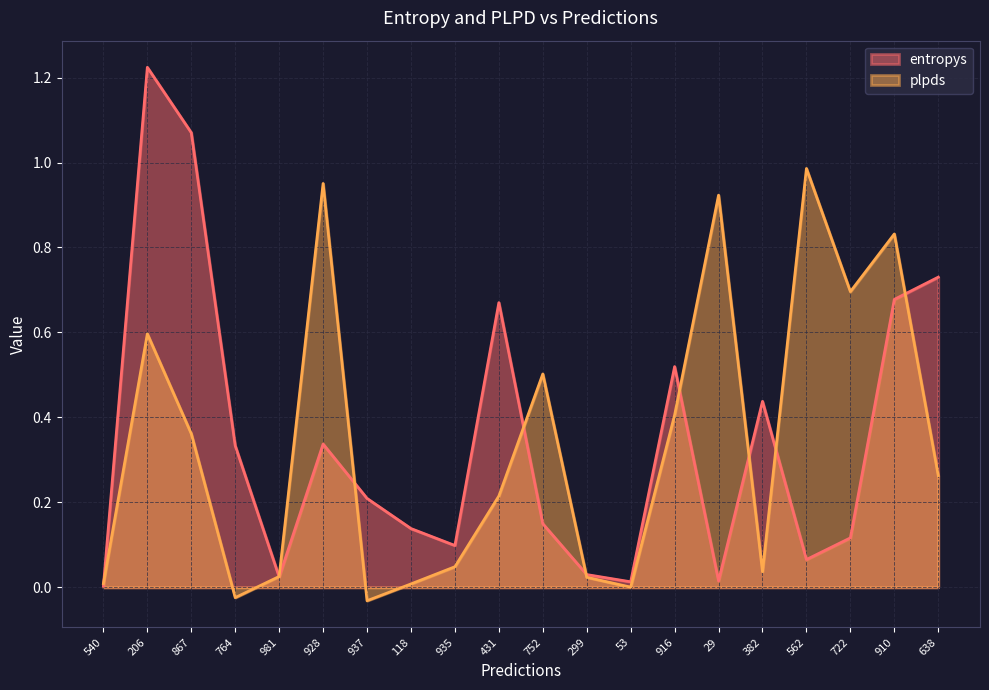

Between which two adjacent categories do entropys and plpds first intersect?

540 and 206